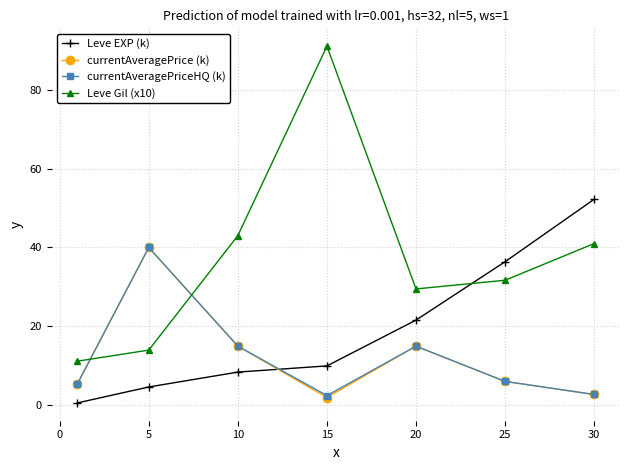

What is the maximum value shown in the chart?

91.0